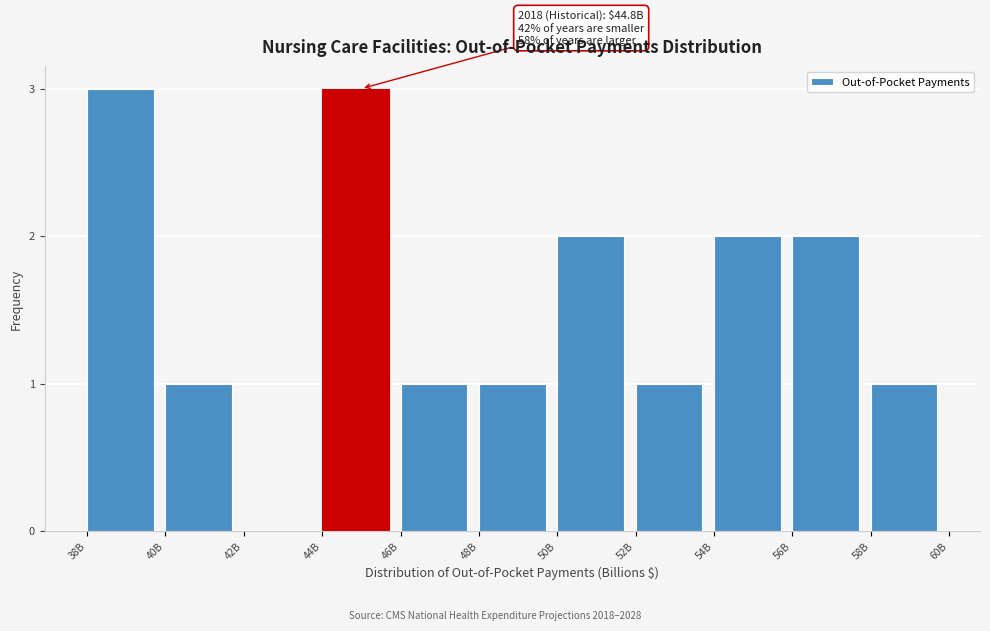

Reading right to left, list all the values displayed in this chart.

58B=1	56B=2	54B=2	52B=1	50B=2	48B=1	46B=1	44B=3	42B=0	40B=1	38B=3